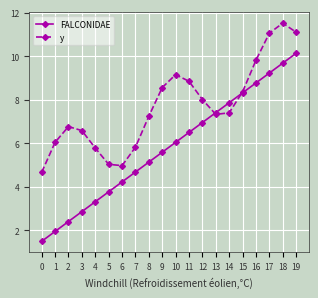

Which series ends up on top after the final intersection of y and FALCONIDAE?

y